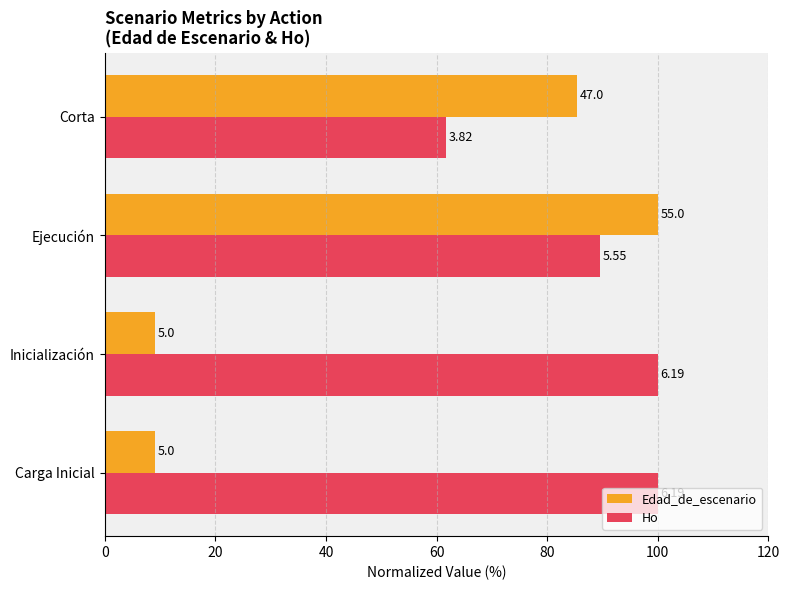

What is the maximum value shown in the chart?

100.0